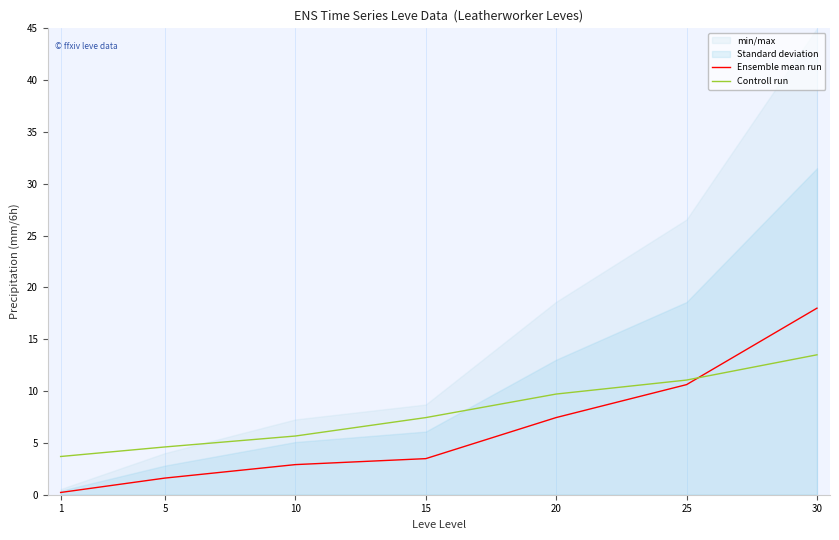

What is the difference between the maximum and minimum values in the Ensemble mean run series?

17.8